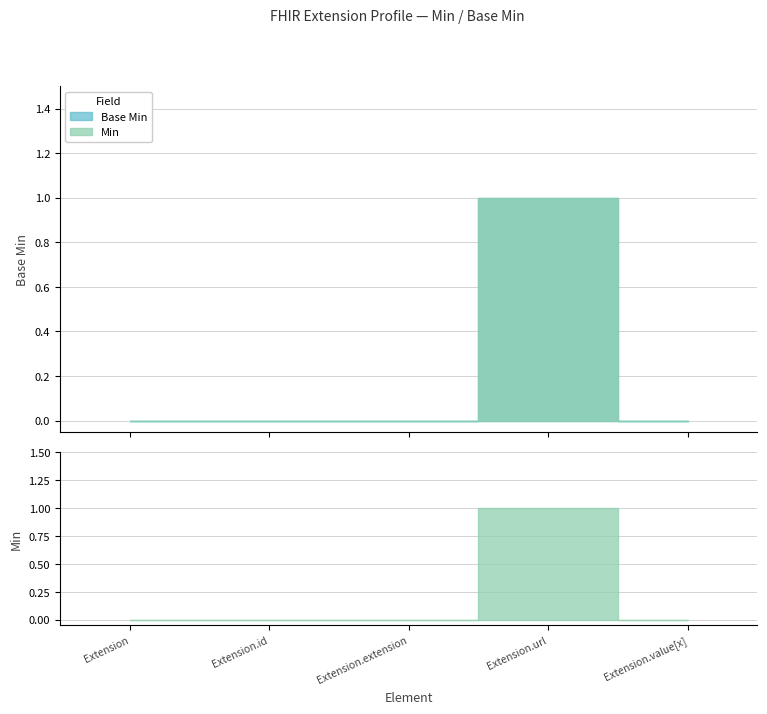

In Base Min, how many points are higher than both neighbors (excluding endpoints)?

1